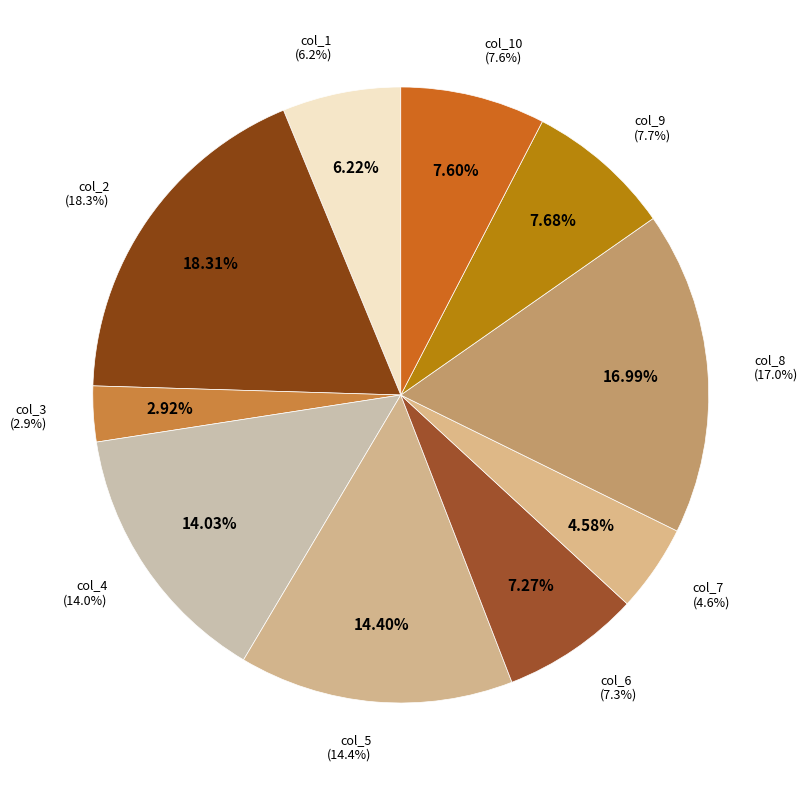

What percentage is the col_7 slice, to the nearest percent?

5%